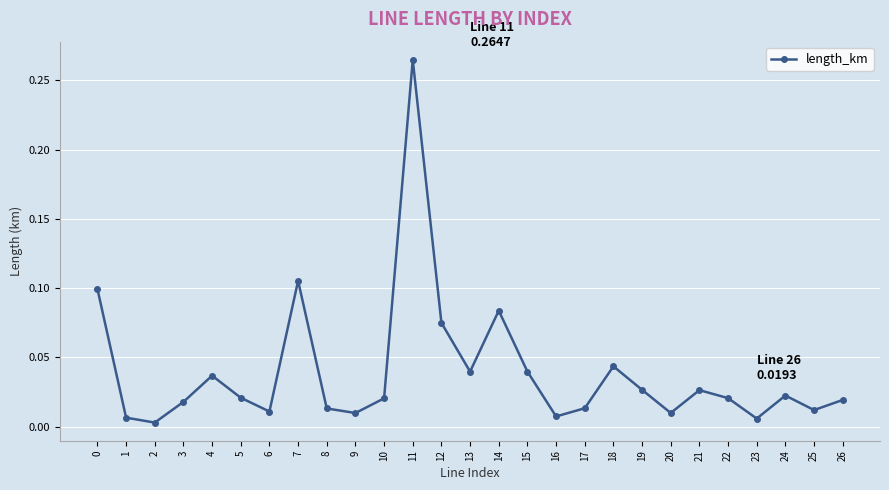

How many data points does each series have?

27